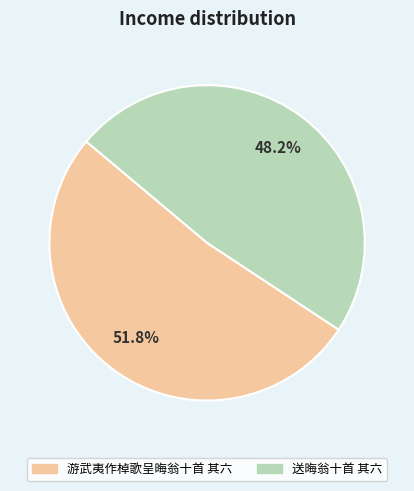

Count the number of slices in the pie.

2